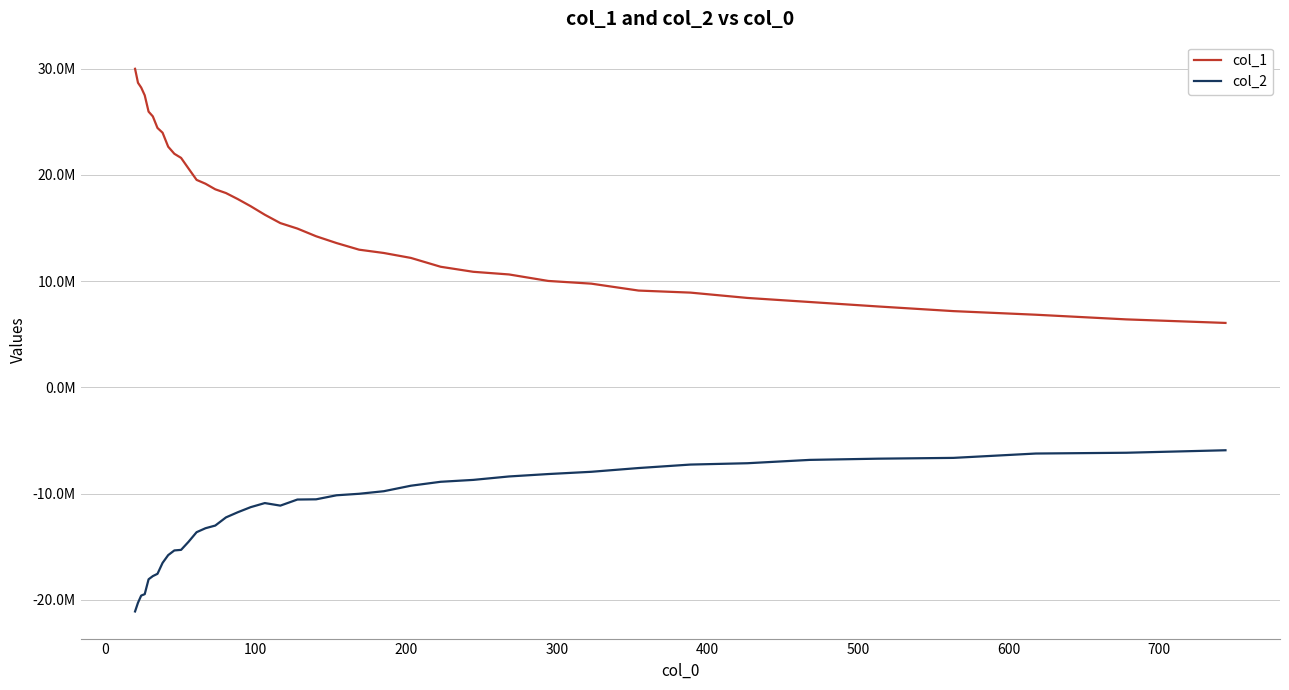

True or false: col_1 and col_2 intersect in this chart.

False